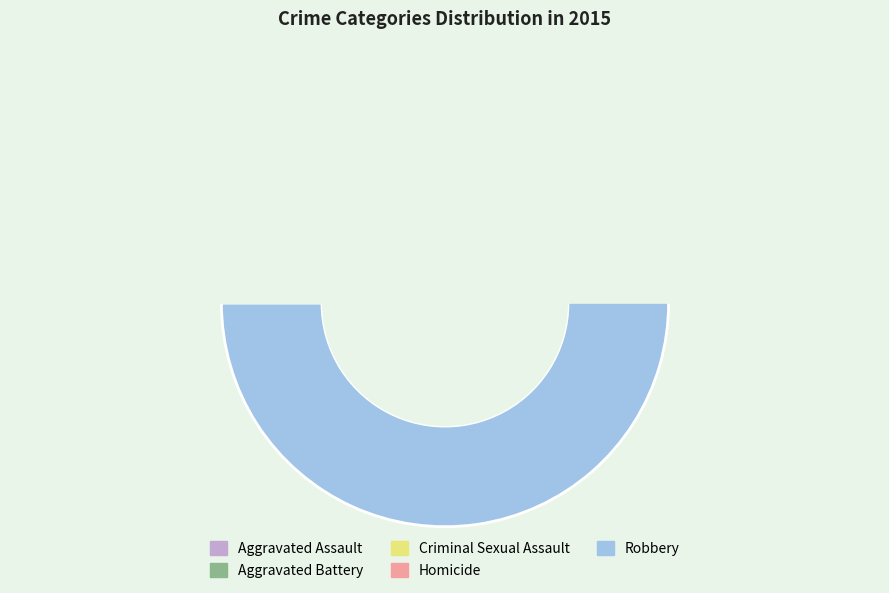

Does Aggravated Battery account for over 50% of the chart?

No